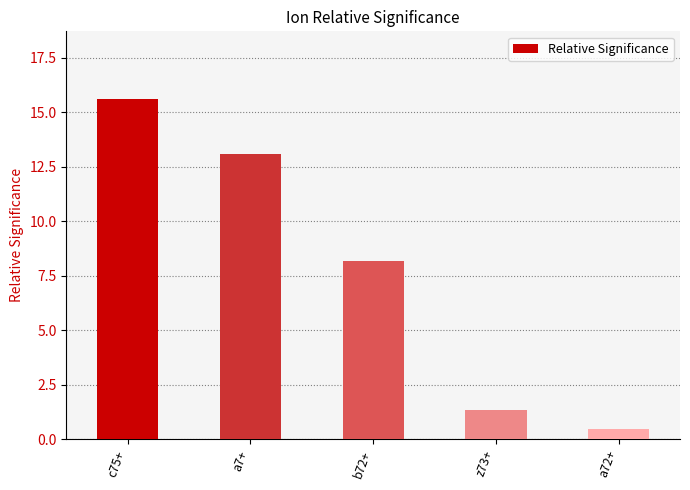

What is the difference between the values at b72+ and a7+?

4.9